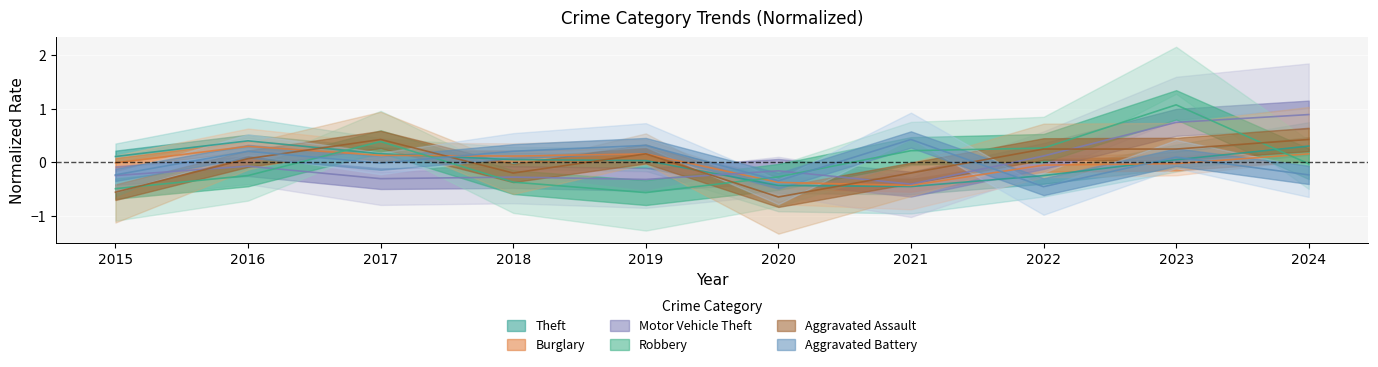

How many lines are shown in the chart?

6